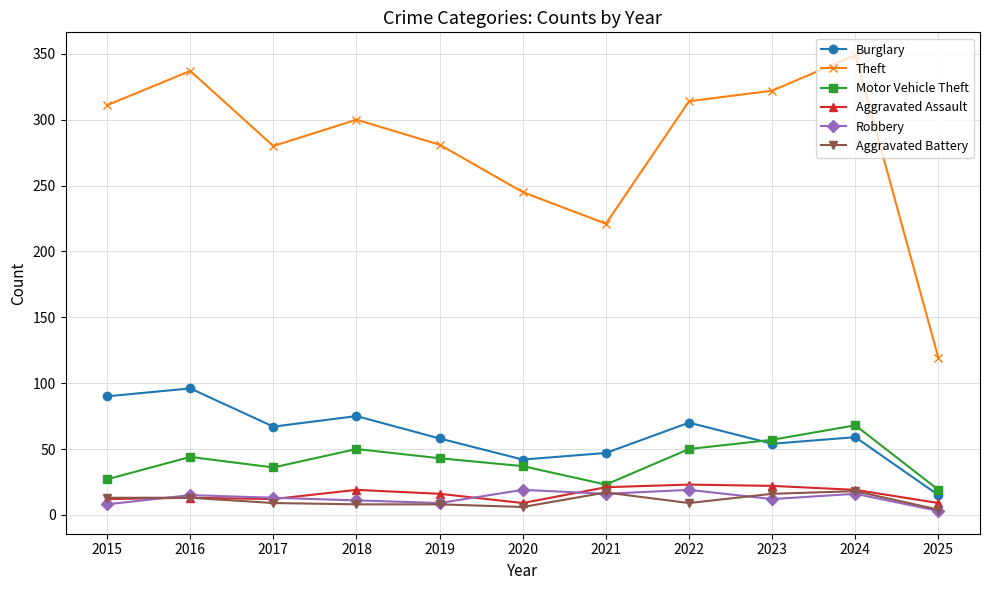

Is the value of Motor Vehicle Theft at 2019 greater than the value of Aggravated Assault at 2015?

Yes